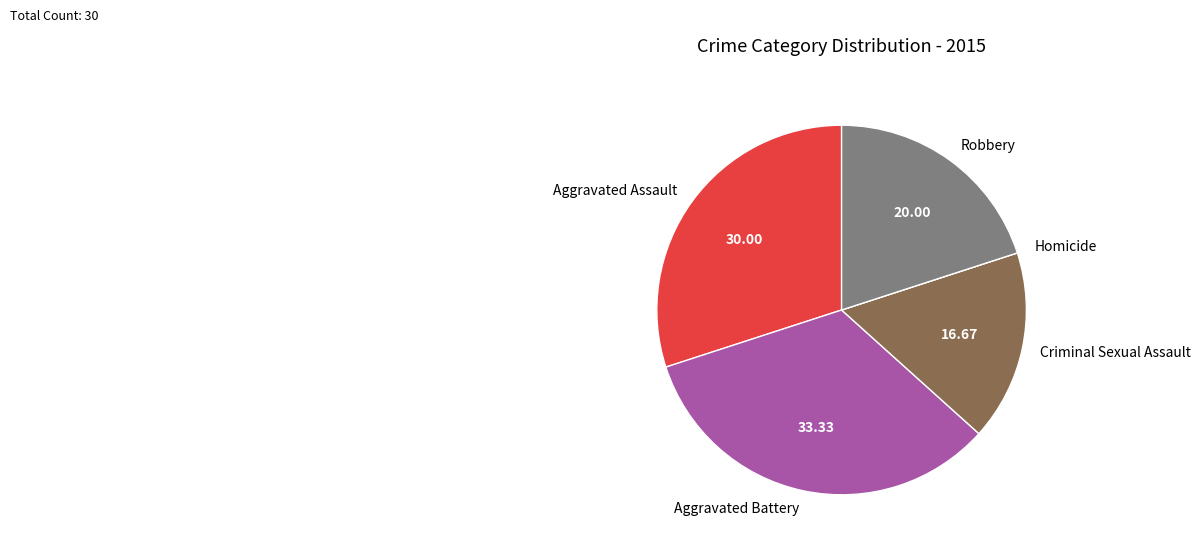

Combined, do Robbery and Criminal Sexual Assault account for over 50%?

No